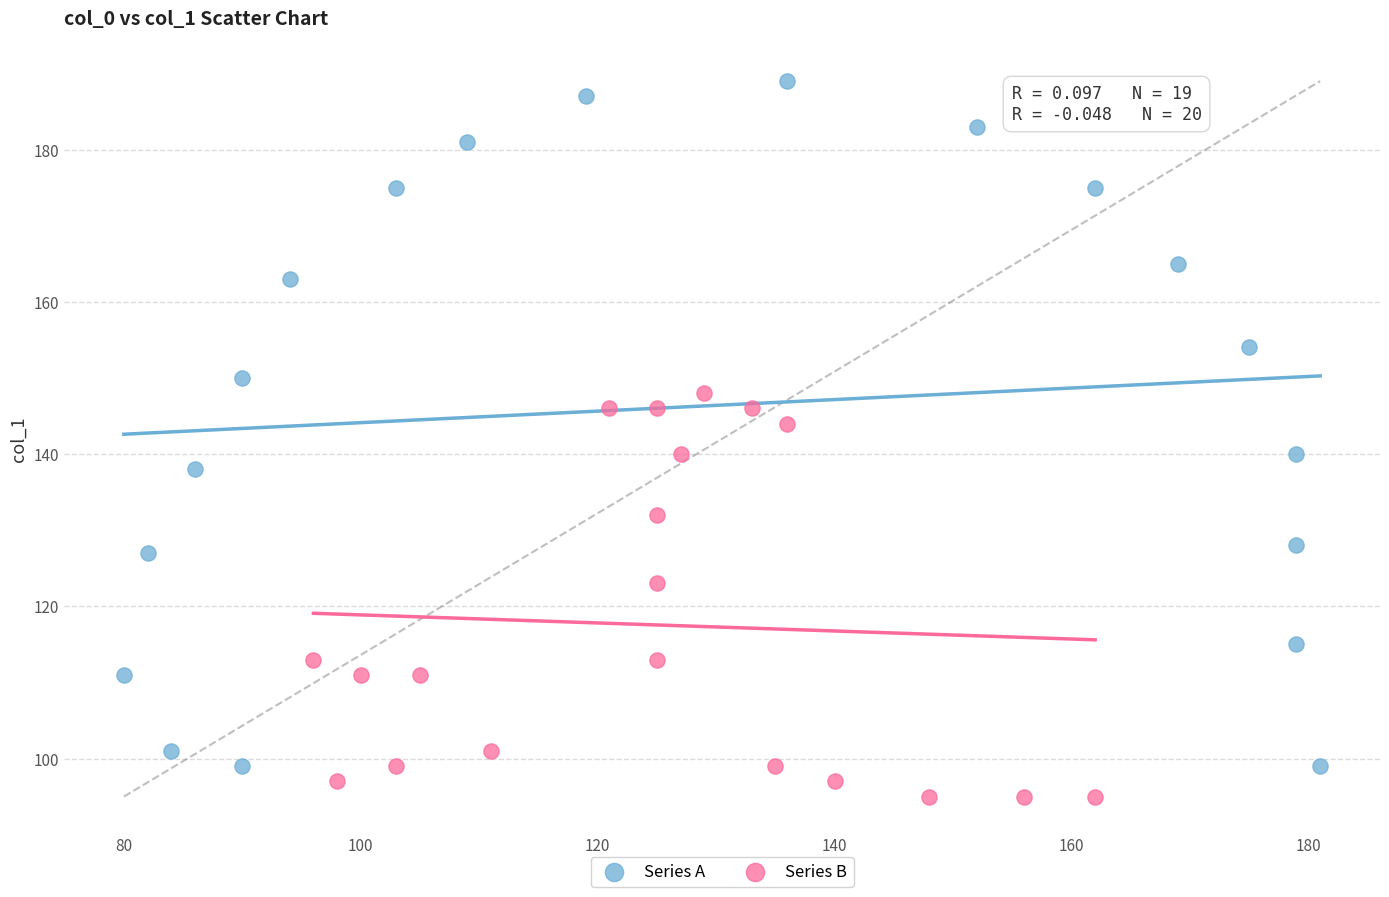

Which series contains the highest Y value?

Series A